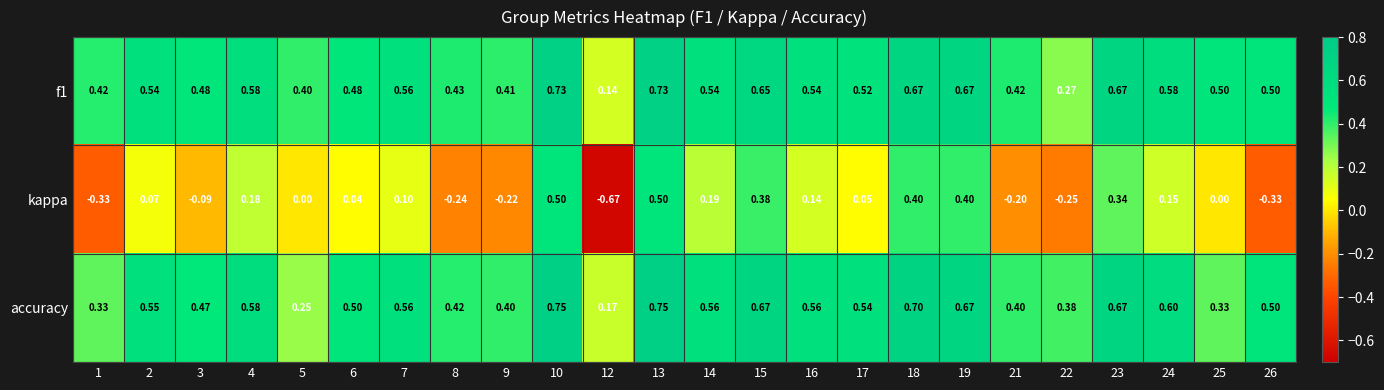

Which series has the largest range (max minus min)?

kappa